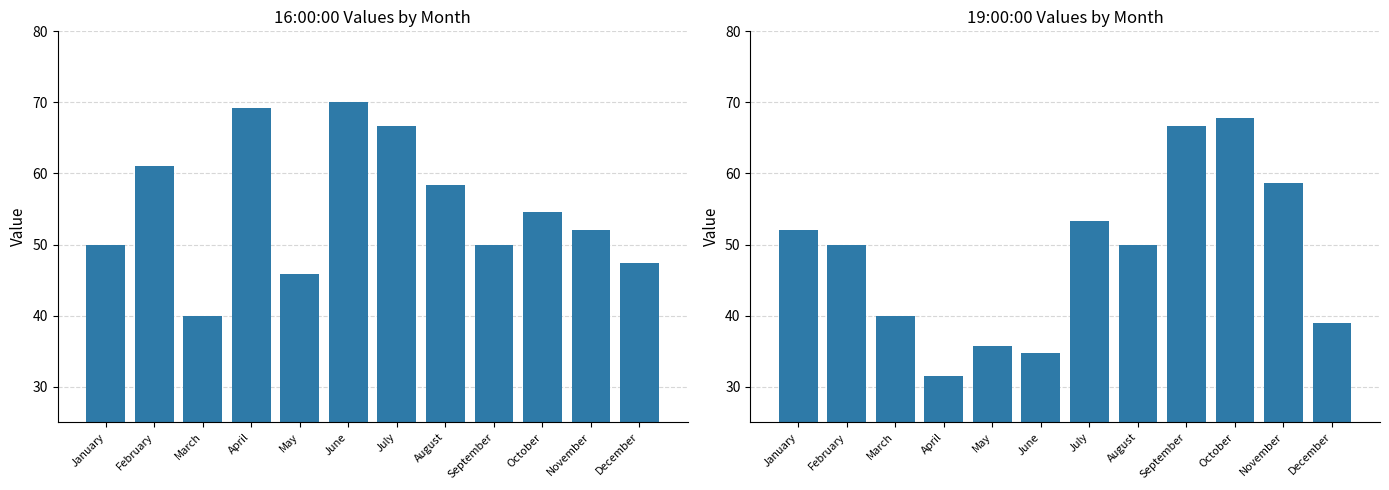

The value of 16:00:00 at February is 86.2. True or false?

False